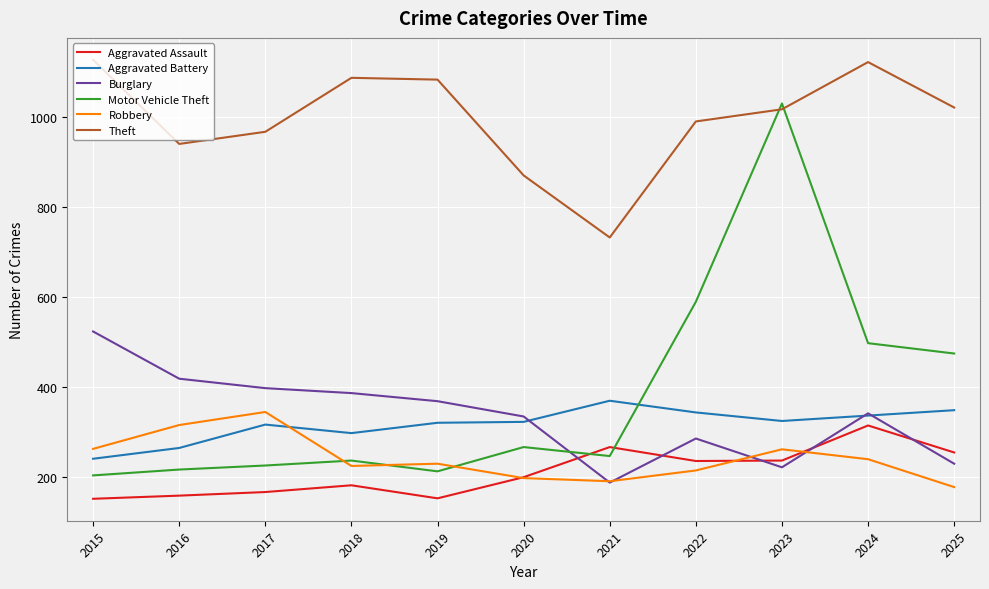

What is the spread (max minus min) of values at 2020?

673